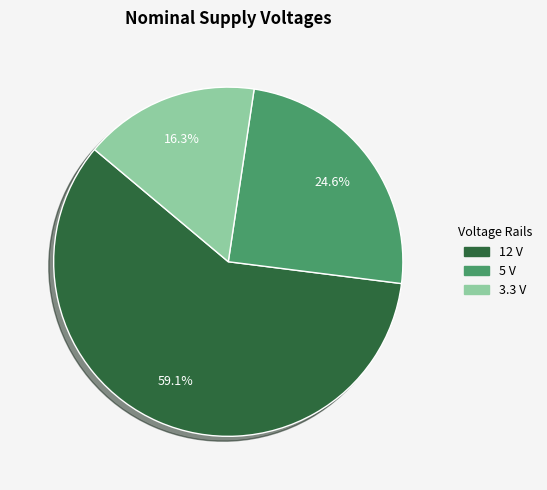

What is the ratio of the value at 12 V to the value at 5 V?

2.4